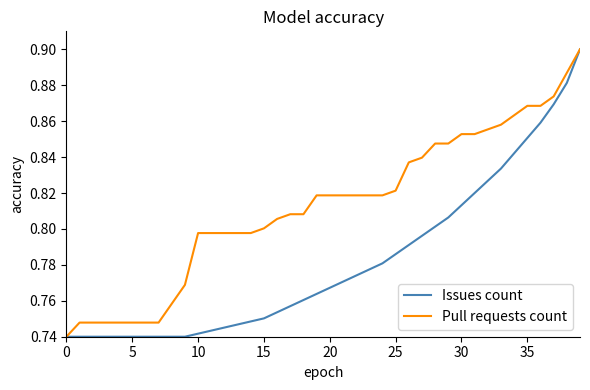

What are all the series names shown in the legend?

Issues count, Pull requests count